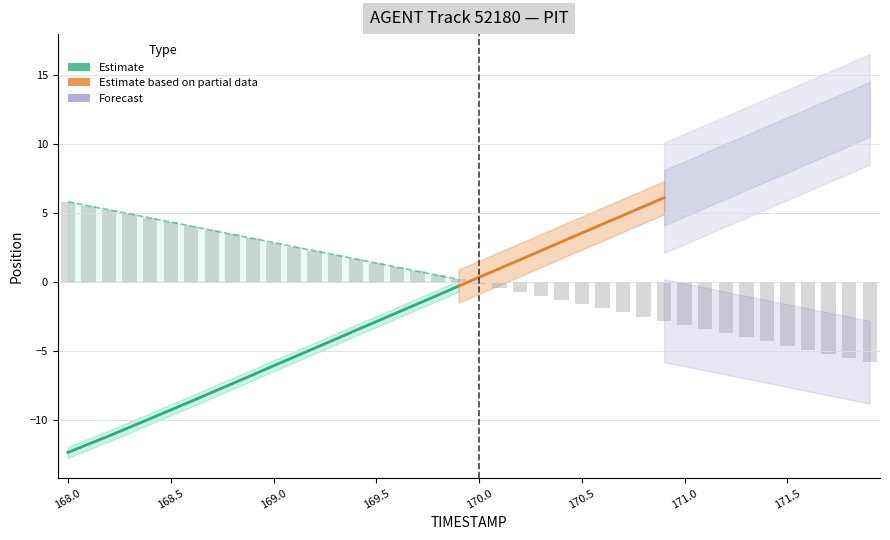

What is the change in value from 168.4 to 170.1?

-5.1